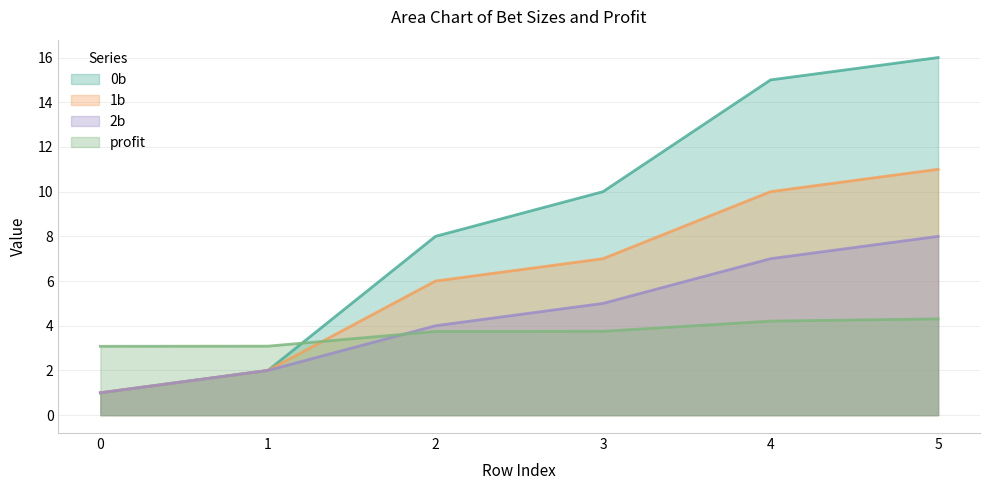

List the labels in order of 0b value, smallest first.

0, 1, 2, 3, 4, 5